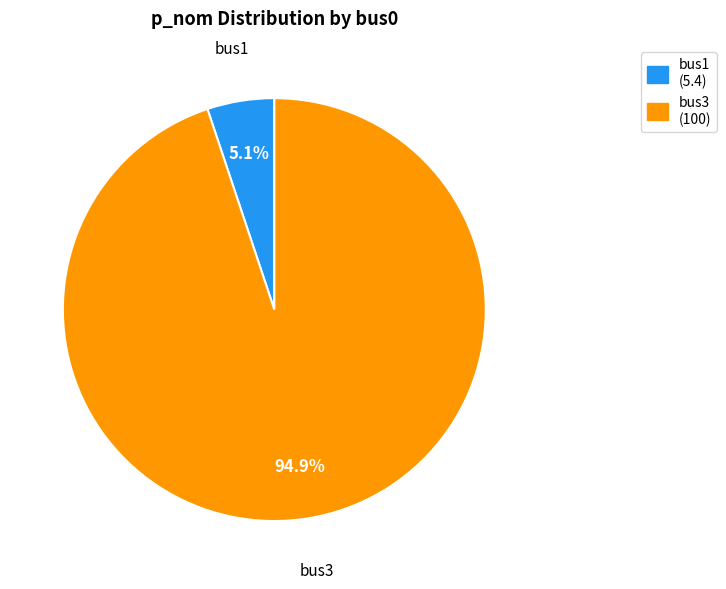

Which slice is the smallest?

bus1